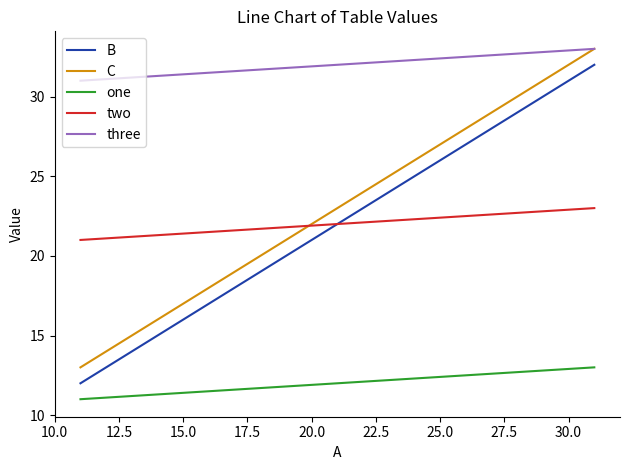

What is the smallest value displayed?

11